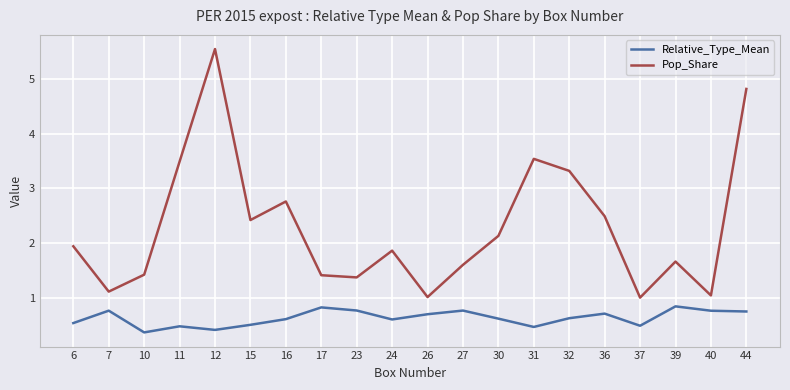

At how many categories does at least one series exceed 2?

9